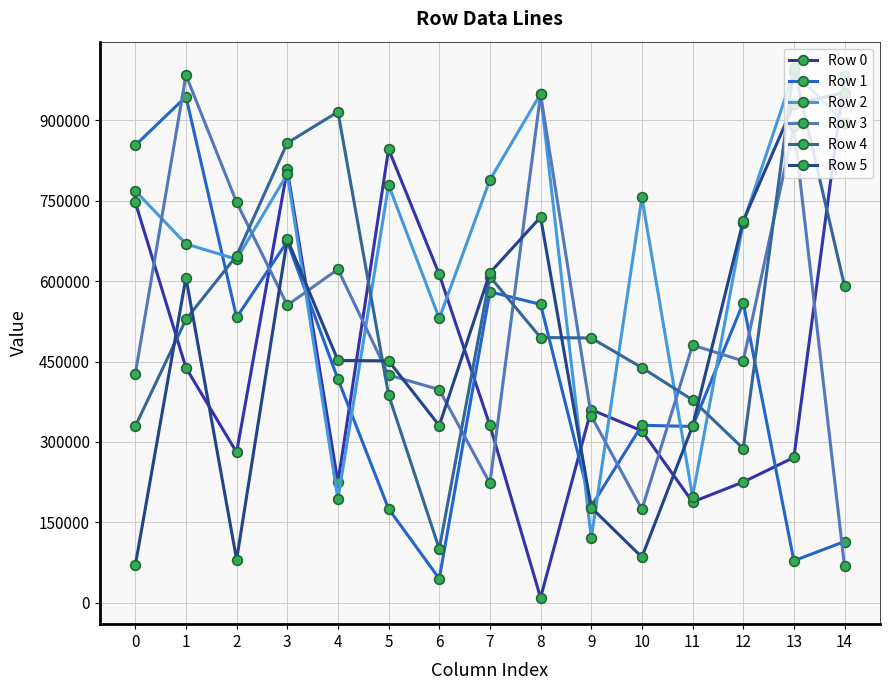

What is the sum of all Row 1 values?

6371761